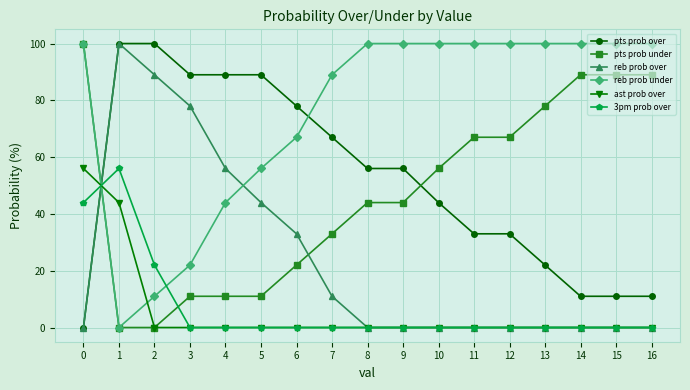

Between which two adjacent categories do reb prob over and 3pm prob over first intersect?

0 and 1